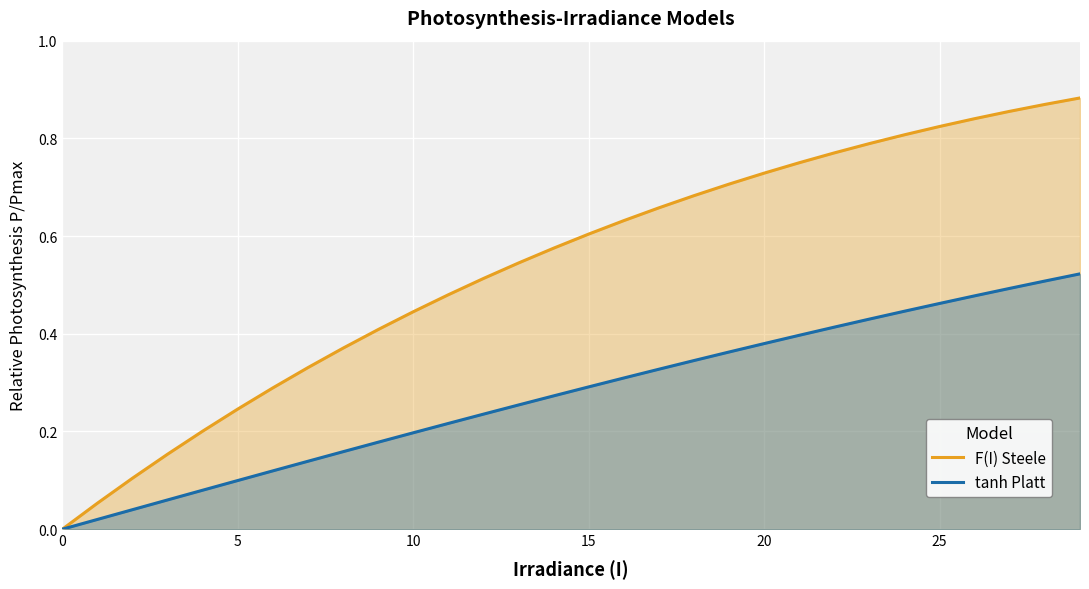

Reading right to left, what are all the values shown in this chart?

F(I) Steele: 0.9	0.9	0.9	0.8	0.8	0.8	0.8	0.8	0.8	0.7	0.7	0.7	0.7	0.6	0.6	0.6	0.5	0.5	0.5	0.4	0.4	0.4	0.3	0.3	0.2	0.2	0.2	0.1	0.1	0.0
tanh Platt: 0.5	0.5	0.5	0.5	0.5	0.4	0.4	0.4	0.4	0.4	0.4	0.3	0.3	0.3	0.3	0.3	0.3	0.2	0.2	0.2	0.2	0.2	0.1	0.1	0.1	0.1	0.1	0.0	0.0	0.0